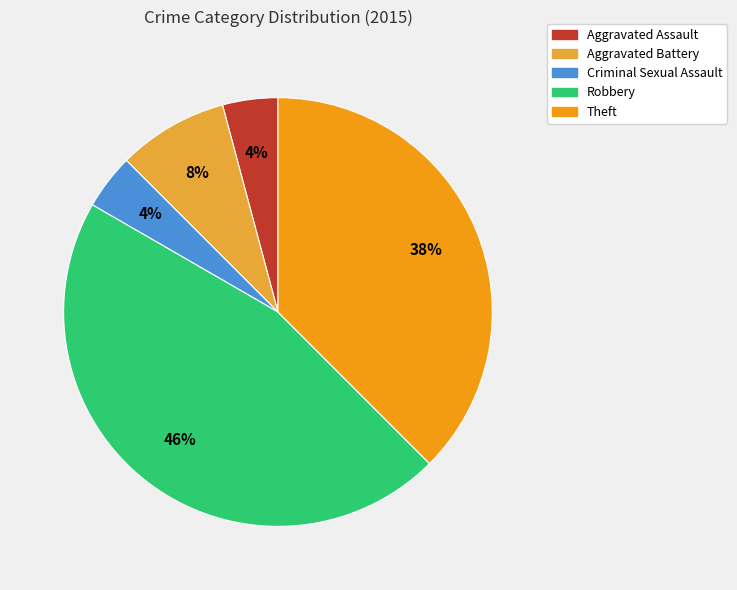

To the nearest percent, what portion does Robbery represent?

46%